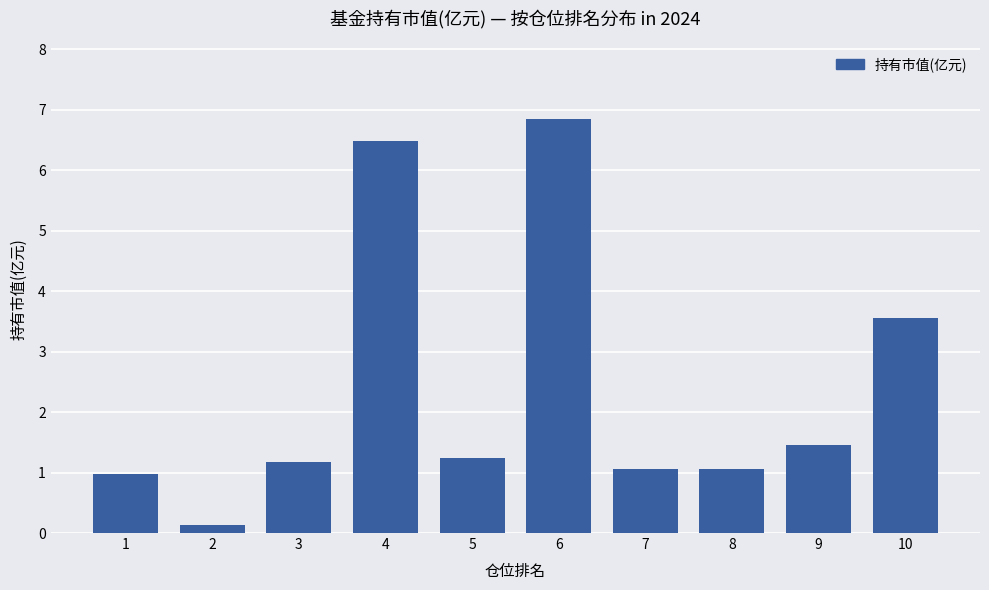

Which has a higher value, 8 or 4?

4